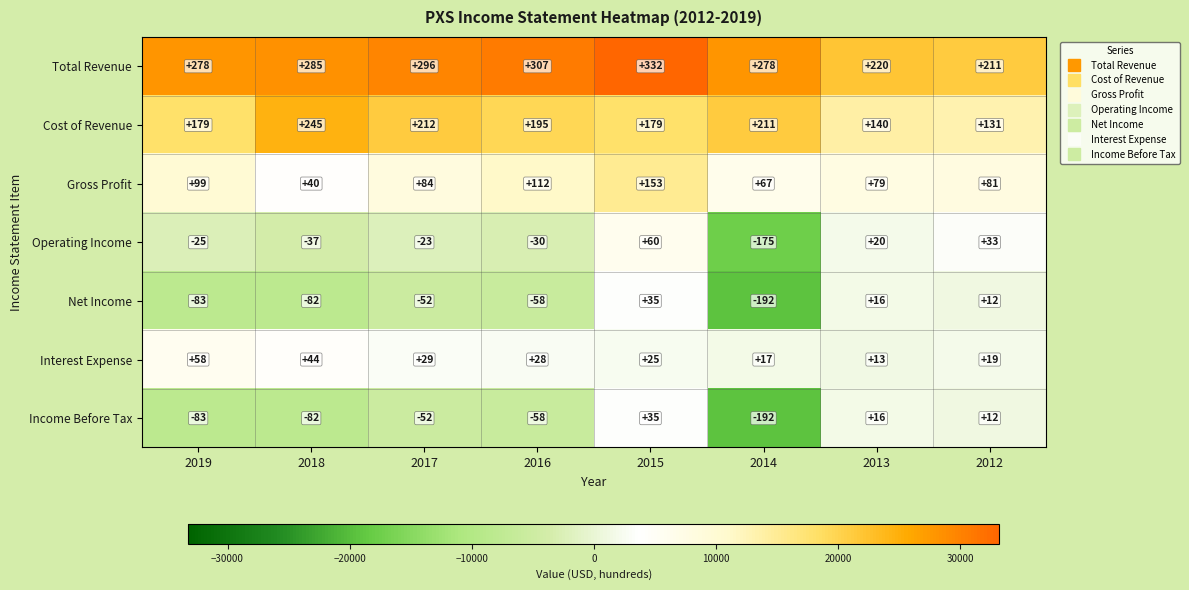

What is the difference between the highest and lowest values at 2012?

199